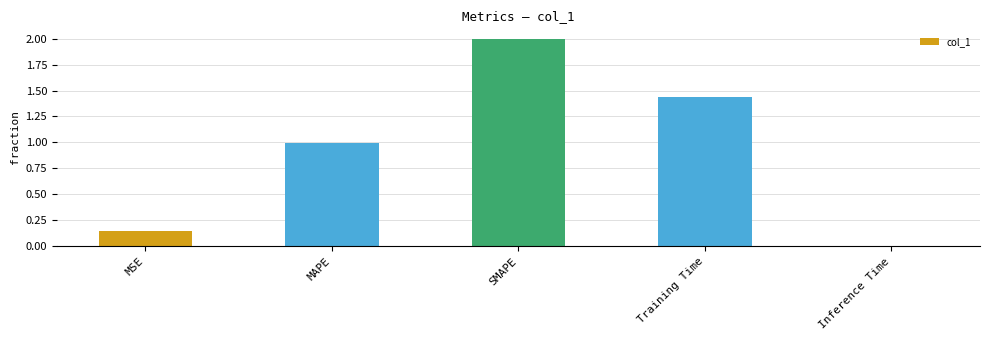

How many distinct data groups are displayed?

1